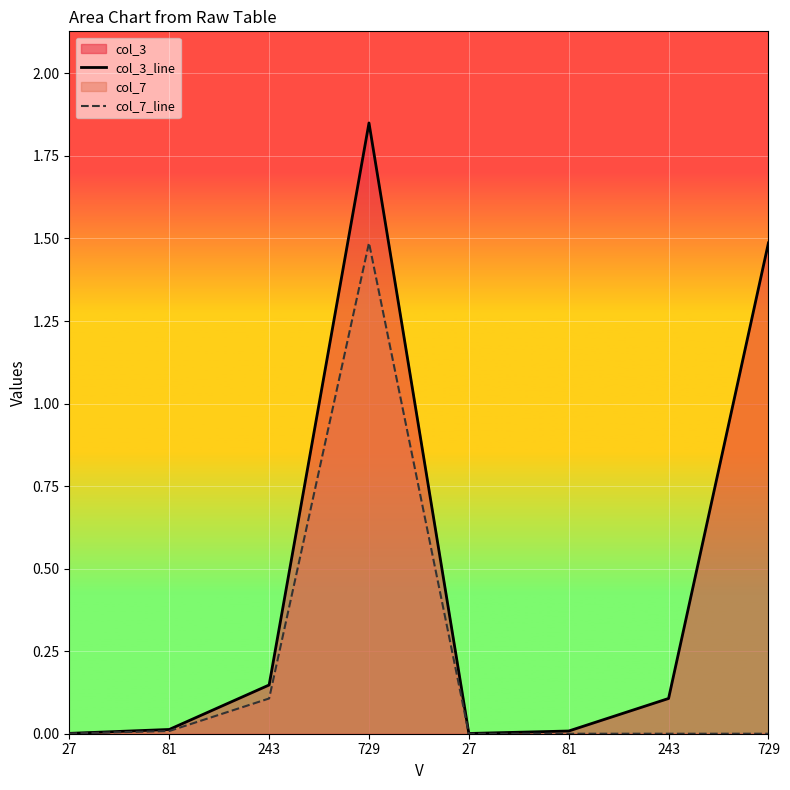

What is the average value of the col_3_line series?

0.5